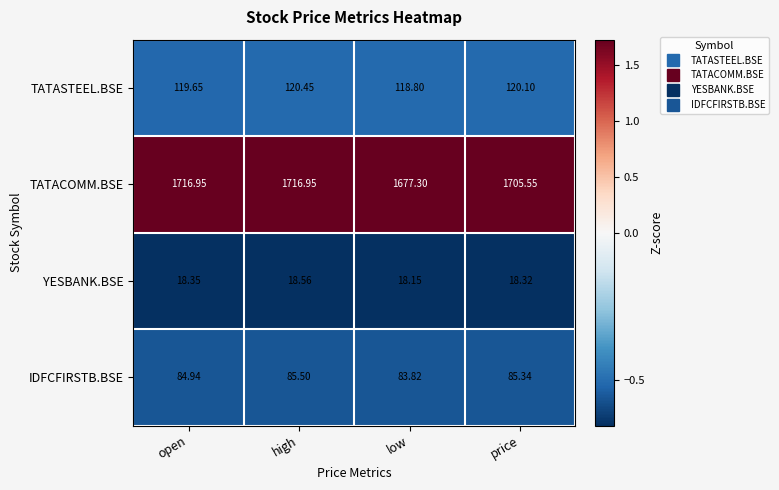

Rank the series at price from highest to lowest value.

TATACOMM.BSE, TATASTEEL.BSE, IDFCFIRSTB.BSE, YESBANK.BSE